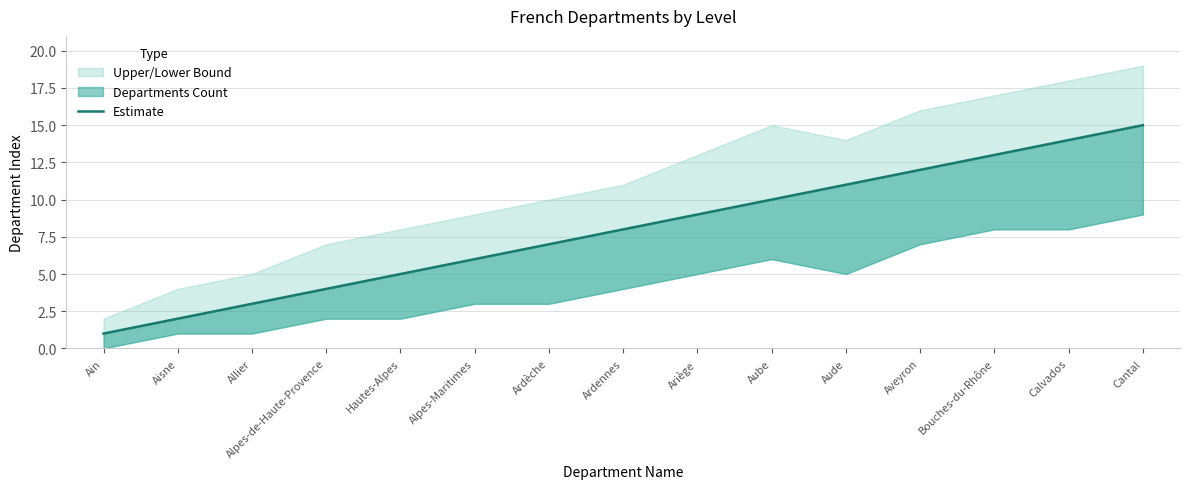

Does the chart display data point markers on the line(s)?

No